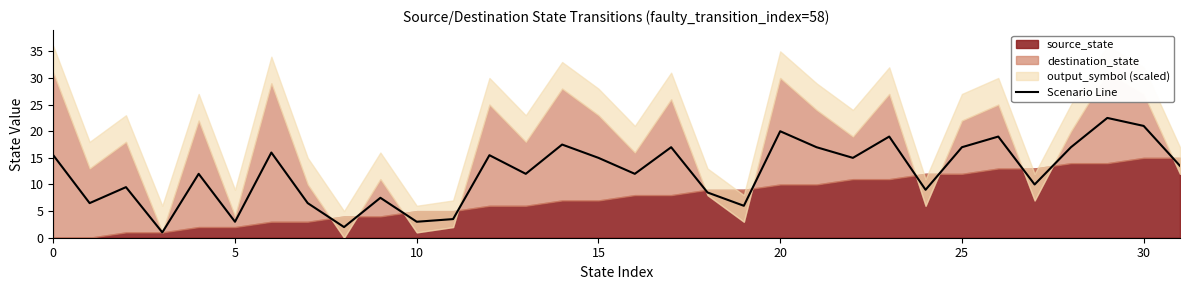

What is the highest value of the Scenario Line series?

22.5